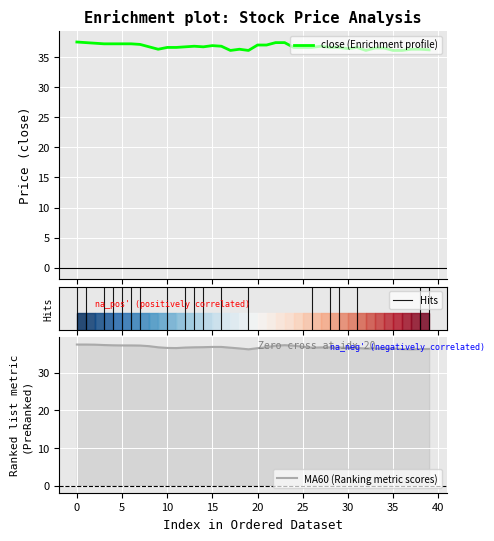

At 34, list the series in order from smallest to largest.

MA60, close